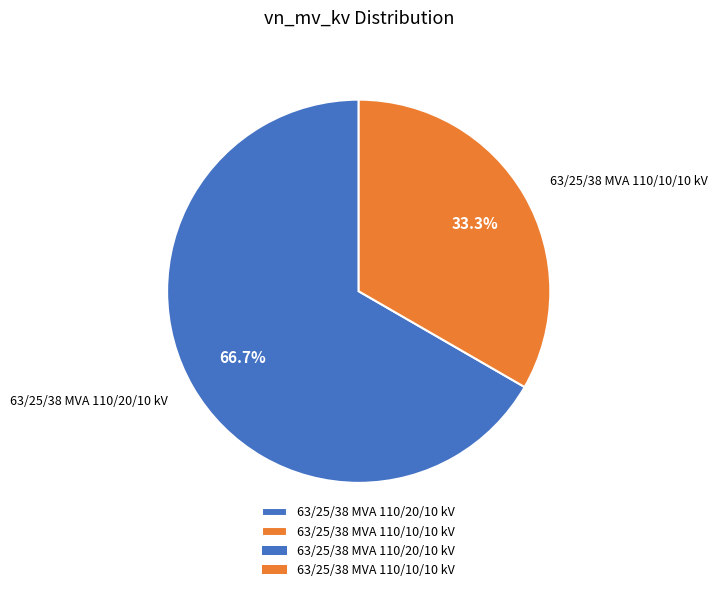

Is there a majority slice in this chart?

Yes